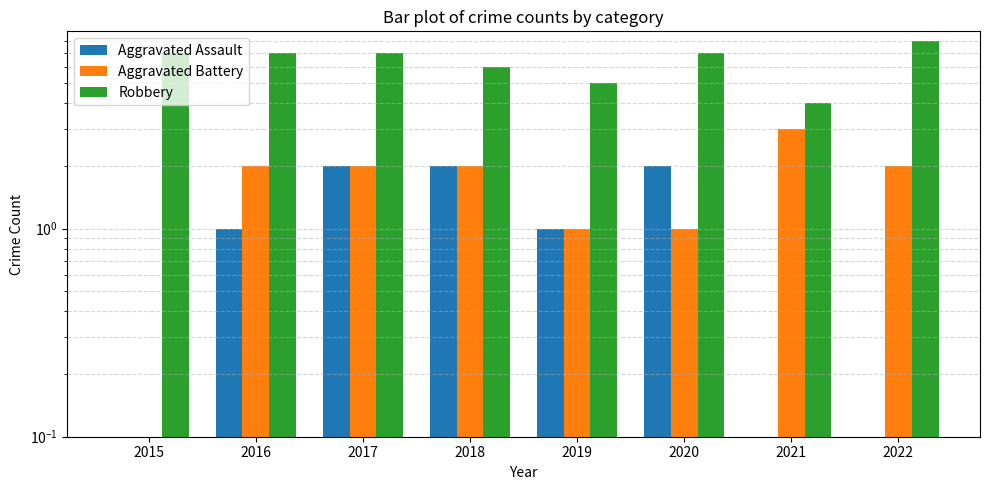

What is the greatest value displayed?

8